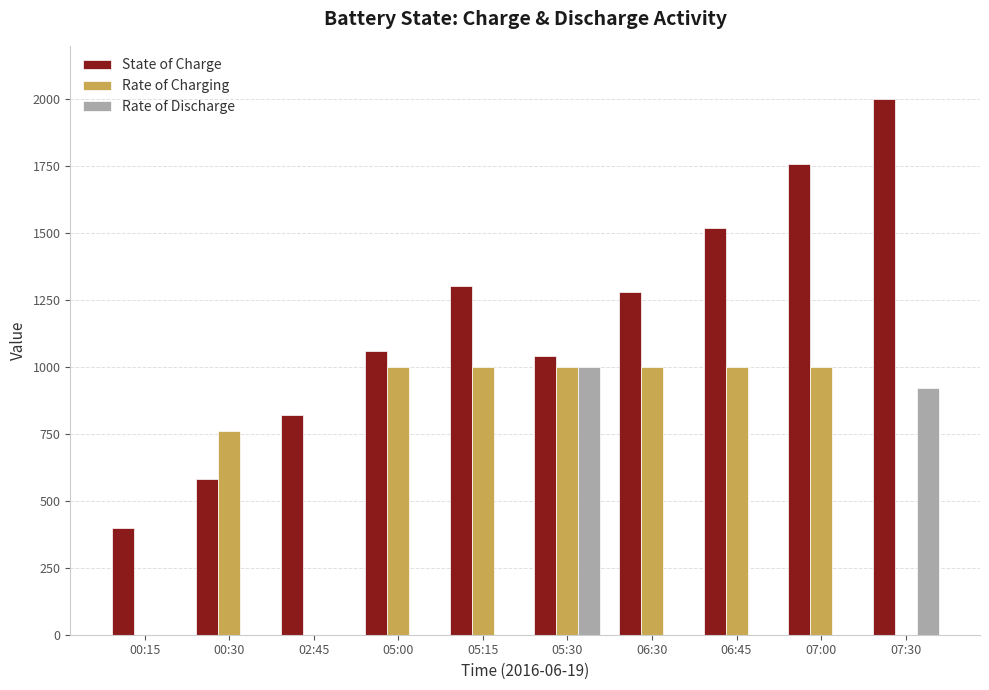

Reading right to left, list all the values displayed in this chart.

State of Charge: 2000.0	1760.2	1520.4	1280.6	1040.8	1301.5	1061.7	821.9	582.1	400.0
Rate of Charging: 0.0	1000.0	1000.0	1000.0	1000.0	1000.0	1000.0	0.0	759.4	0.0
Rate of Discharge: 920.0	0.0	0.0	0.0	1000.0	0.0	0.0	0.0	0.0	0.0